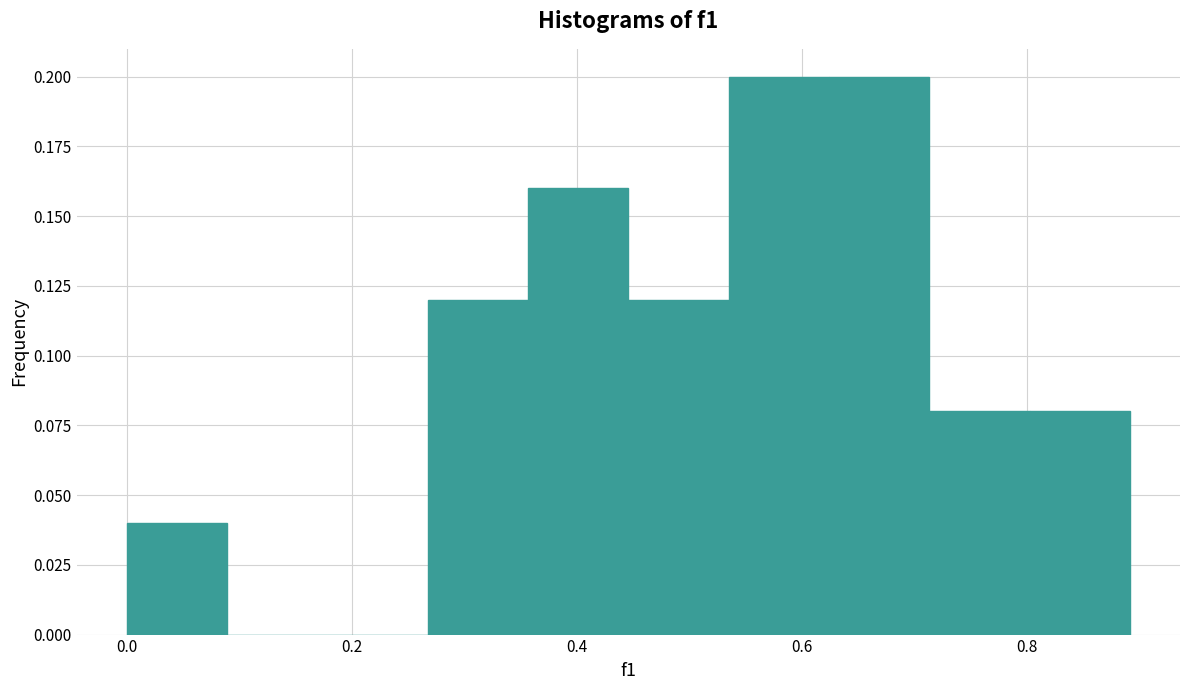

Reading left to right, transcribe this chart: for each bar, give the range it covers on the x-axis and its height. Neither the bar edges nor the heights are printed on the chart, so give them approximately, as read against the axes.

0.00 to 0.08: 0.04
0.08 to 0.18: 0
0.18 to 0.26: 0
0.26 to 0.36: 0.12
0.36 to 0.44: 0.16
0.44 to 0.54: 0.12
0.54 to 0.62: 0.20
0.62 to 0.72: 0.20
0.72 to 0.80: 0.08
0.80 to 0.90: 0.08